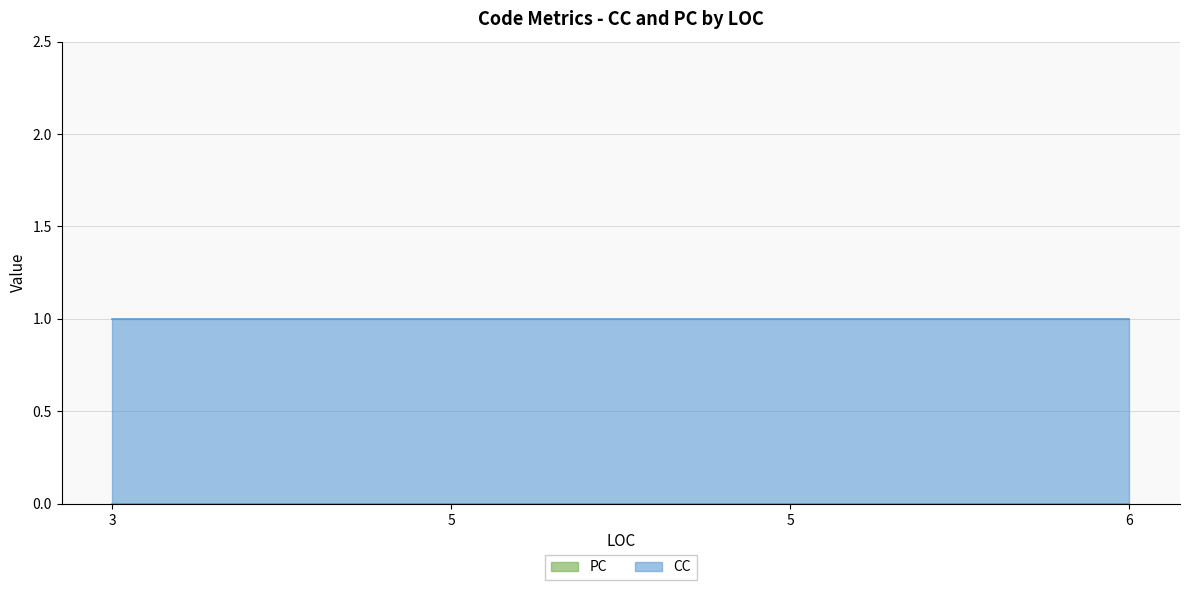

True or false: PC and CC cross at least once.

False